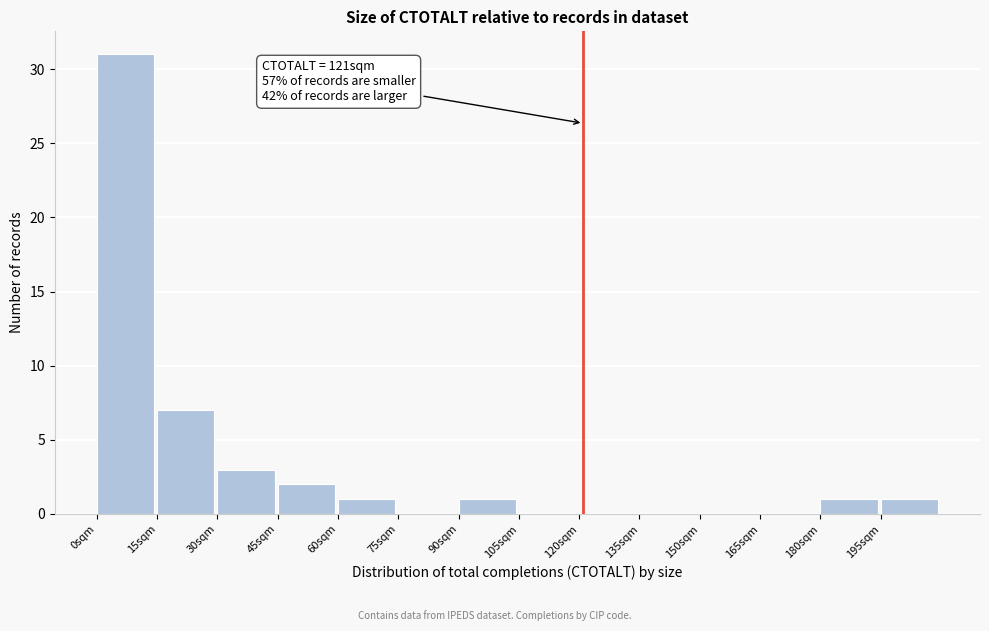

Over which range of the x-axis is the bar tallest?

0 to 15